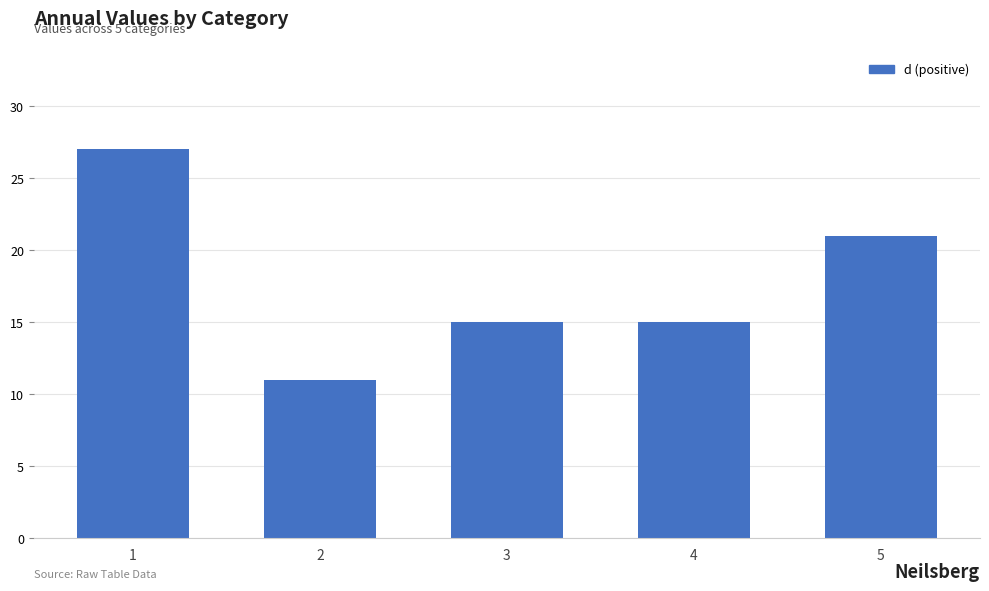

What is the difference between the maximum and minimum values?

16